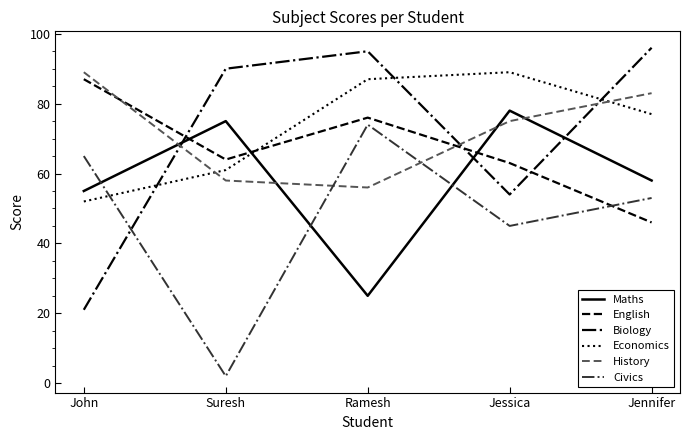

Does the chart display data point markers on the line(s)?

No